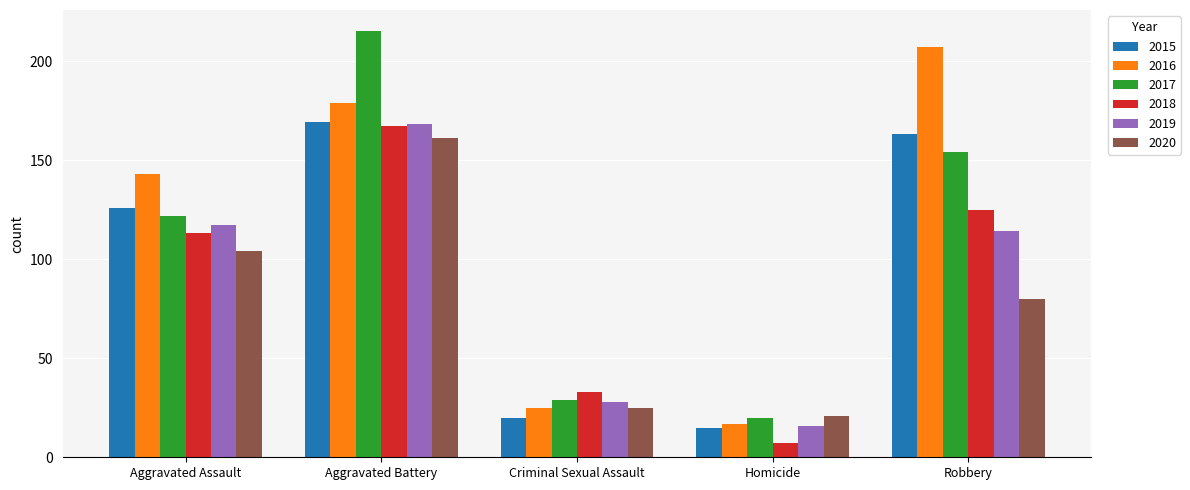

What is the minimum value shown in the chart?

7